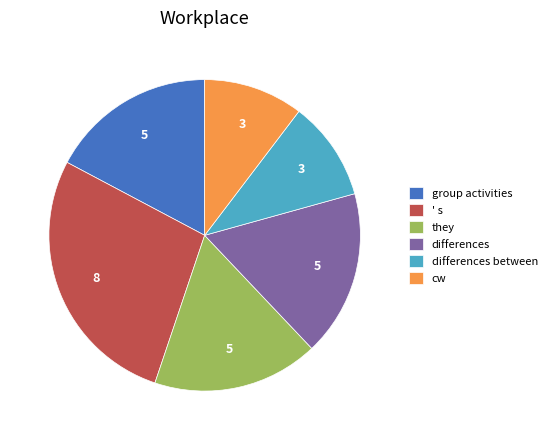

True or false: they accounts for 6% of the total.

False